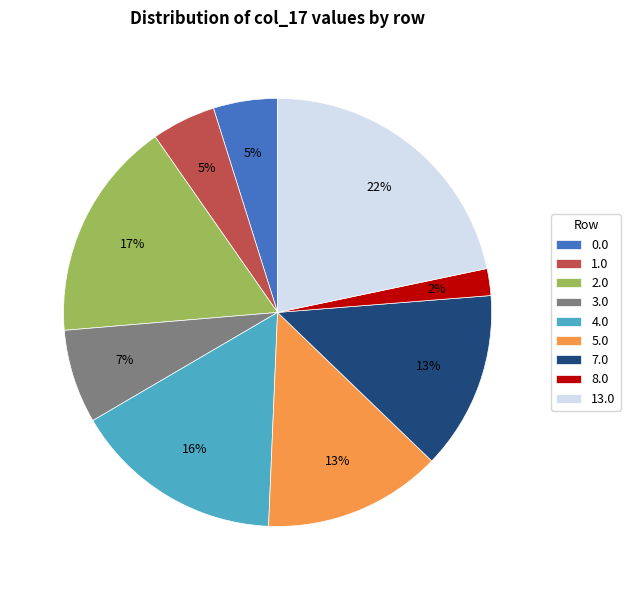

Which slice is the largest?

13.0